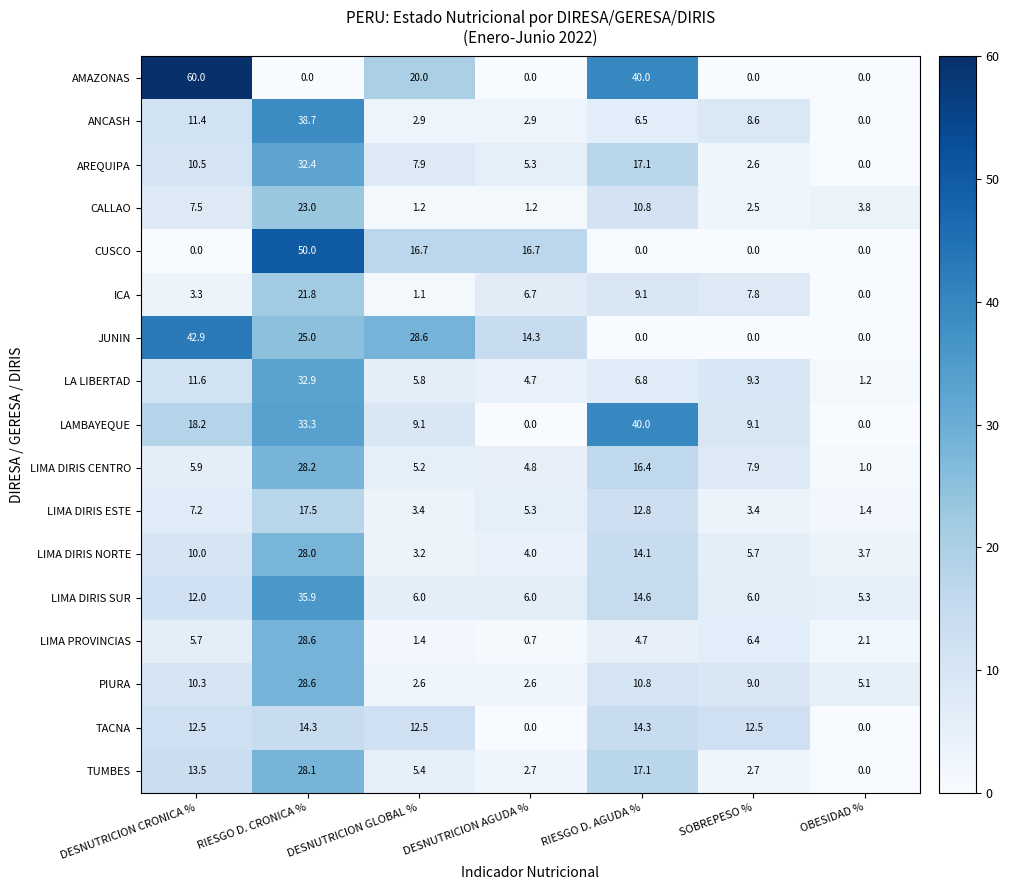

Is it true that AMAZONAS equals 24.3 at DESNUTRICION CRONICA %?

False